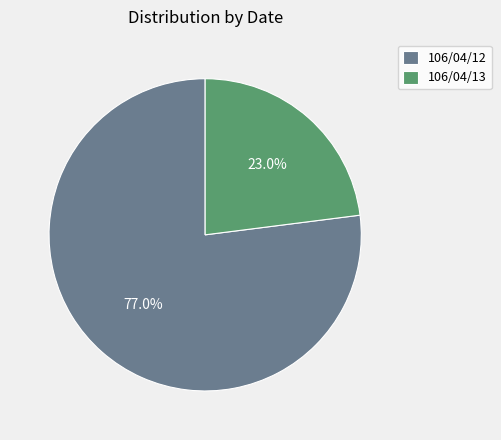

Rank the categories by value from lowest to highest.

106/04/13, 106/04/12